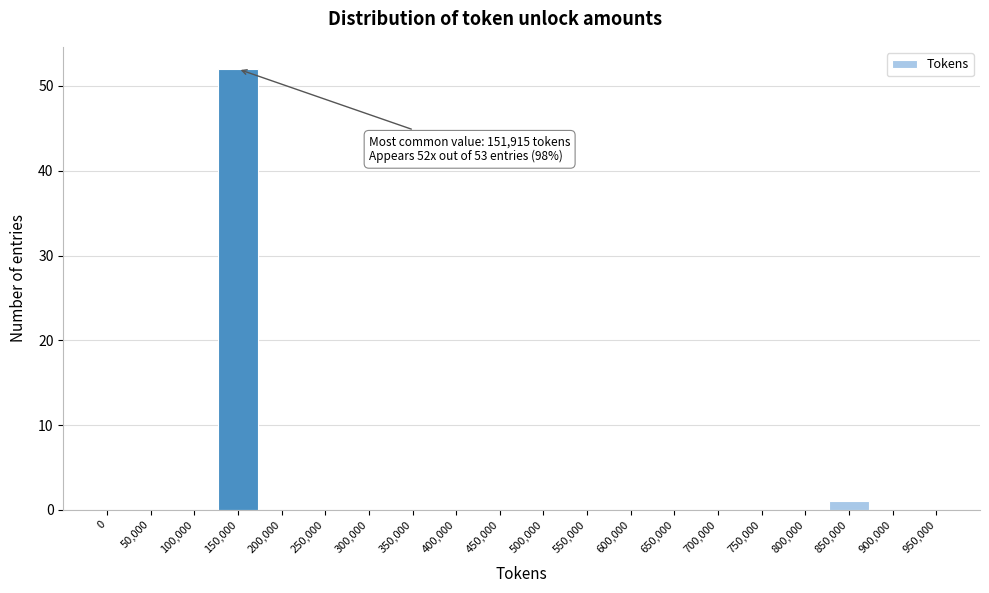

Reading left to right, extract all data points from this chart.

0=0	50,000=0	100,000=0	150,000=52	200,000=0	250,000=0	300,000=0	350,000=0	400,000=0	450,000=0	500,000=0	550,000=0	600,000=0	650,000=0	700,000=0	750,000=0	800,000=0	850,000=1	900,000=0	950,000=0